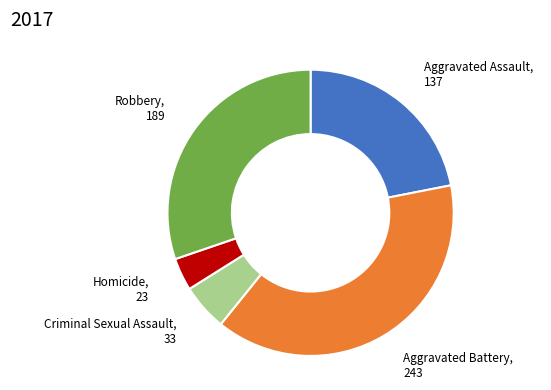

How many slices are in this pie chart?

5